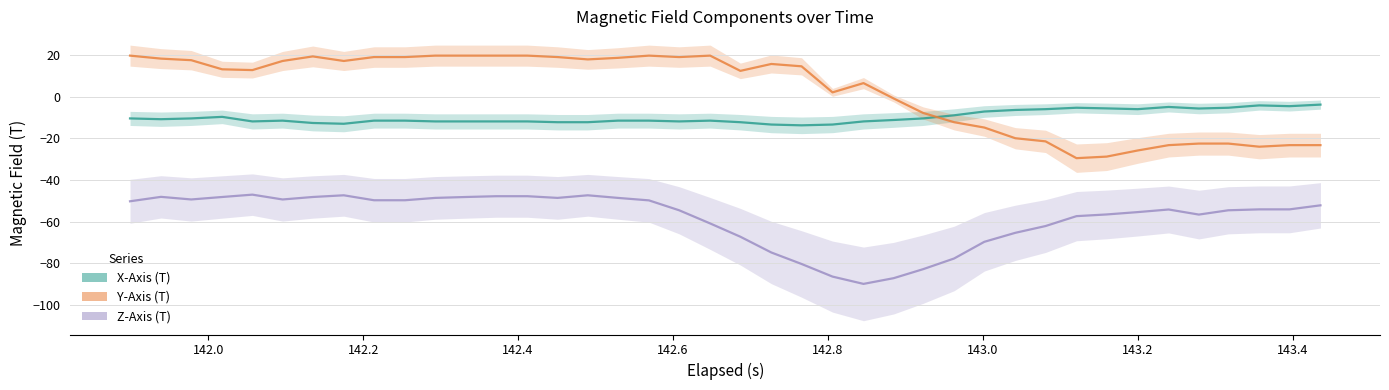

How many data points in Y-Axis (T) are above 14?

20